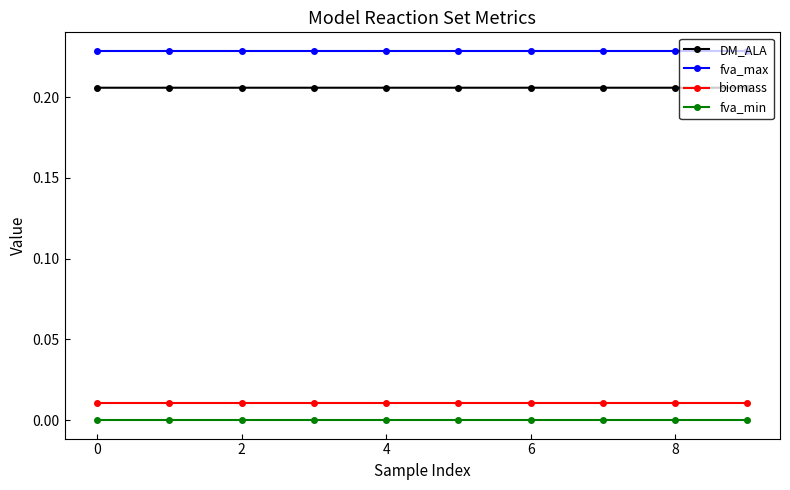

Rank the series by their maximum value, from highest to lowest.

fva_max, DM_ALA, biomass, fva_min